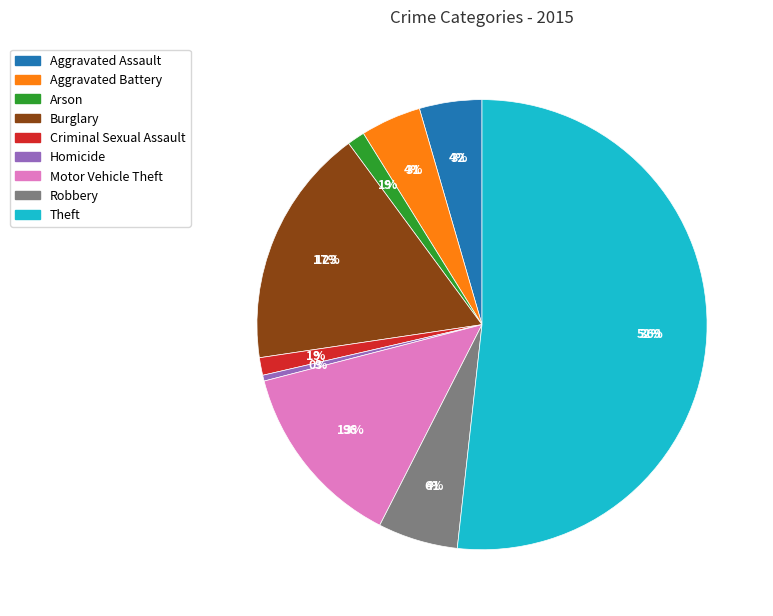

Combined, do Aggravated Assault and Theft account for over 50%?

Yes